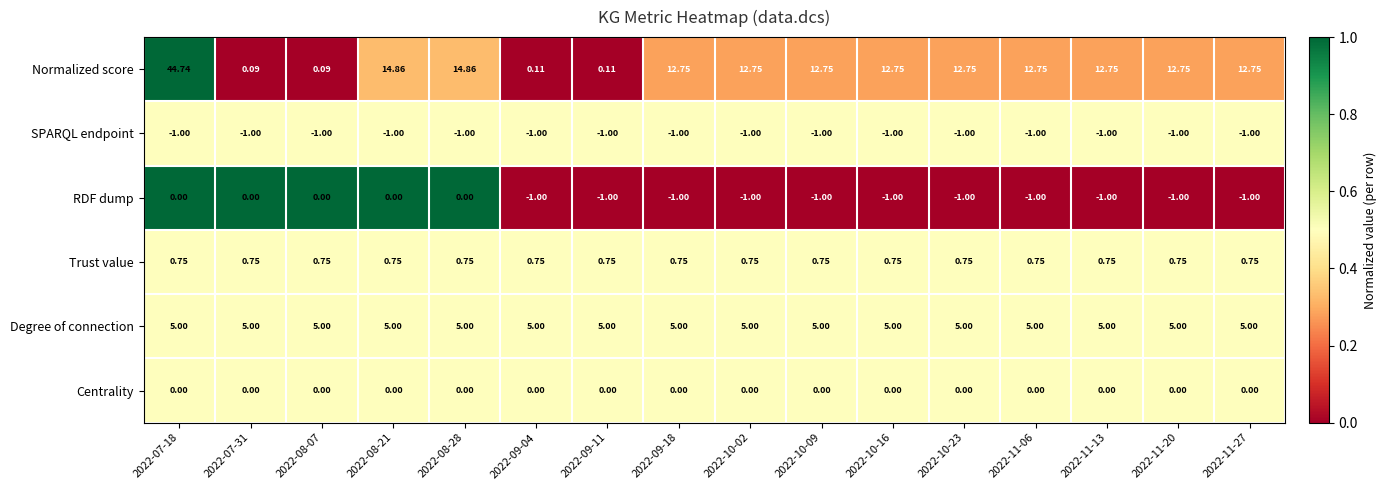

Is the value of Trust value at 2022-10-02 greater than the value of SPARQL endpoint at 2022-07-31?

Yes